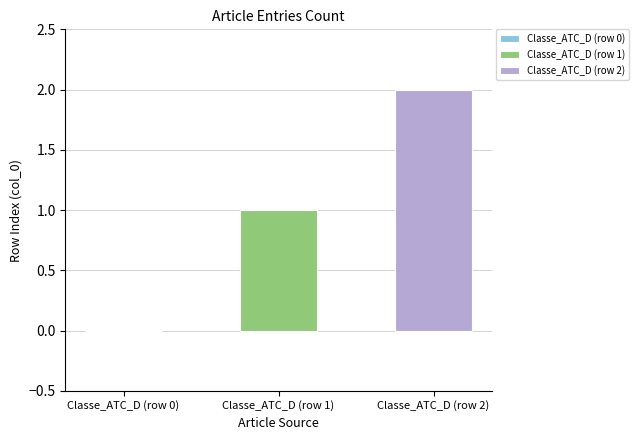

Which series has the largest range (max minus min)?

Classe_ATC_D (row 1)